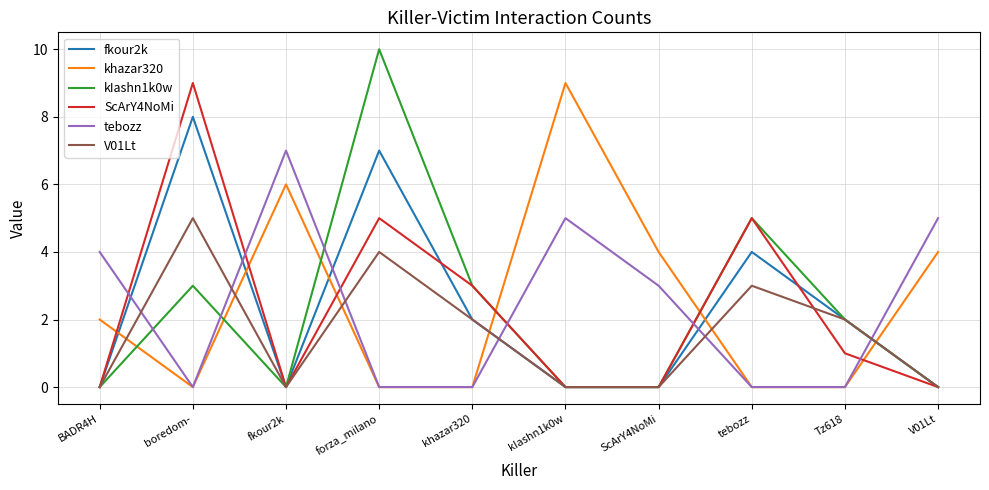

The fkour2k series shows 7 at forza_milano. True or false?

True